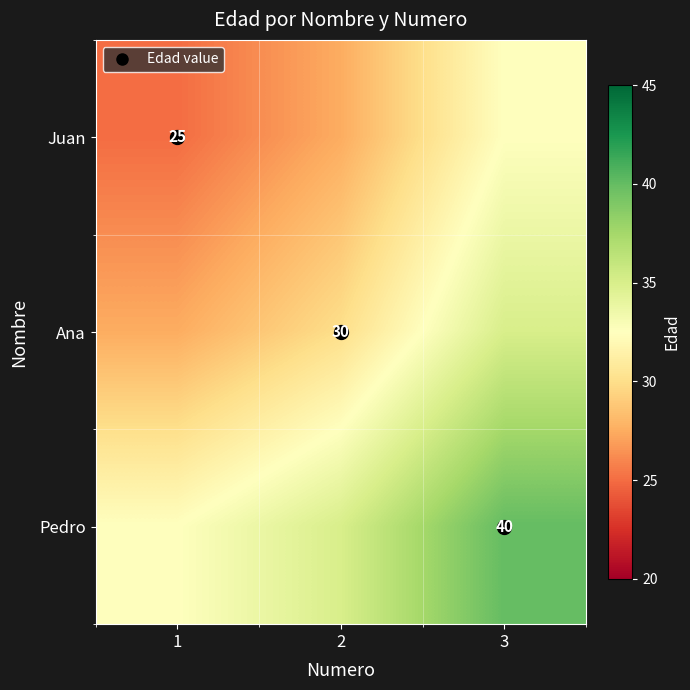

How many values in the Ana series are below 30?

1